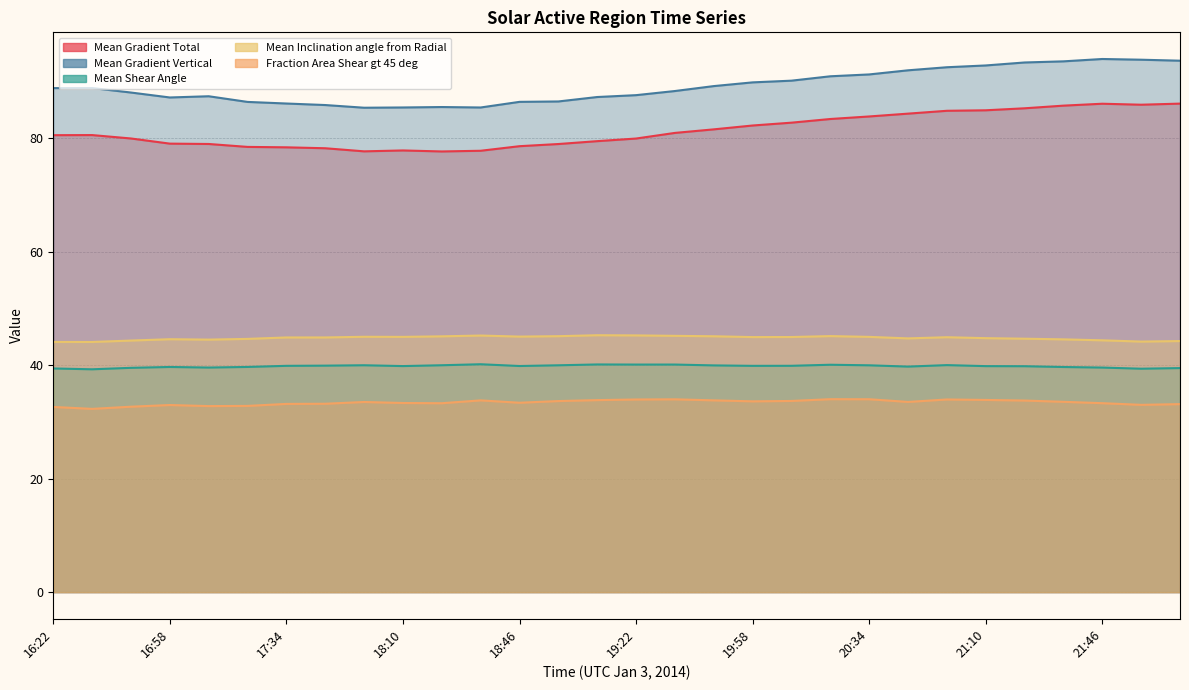

How many data points in Fraction Area Shear gt 45 deg are above 33?

23